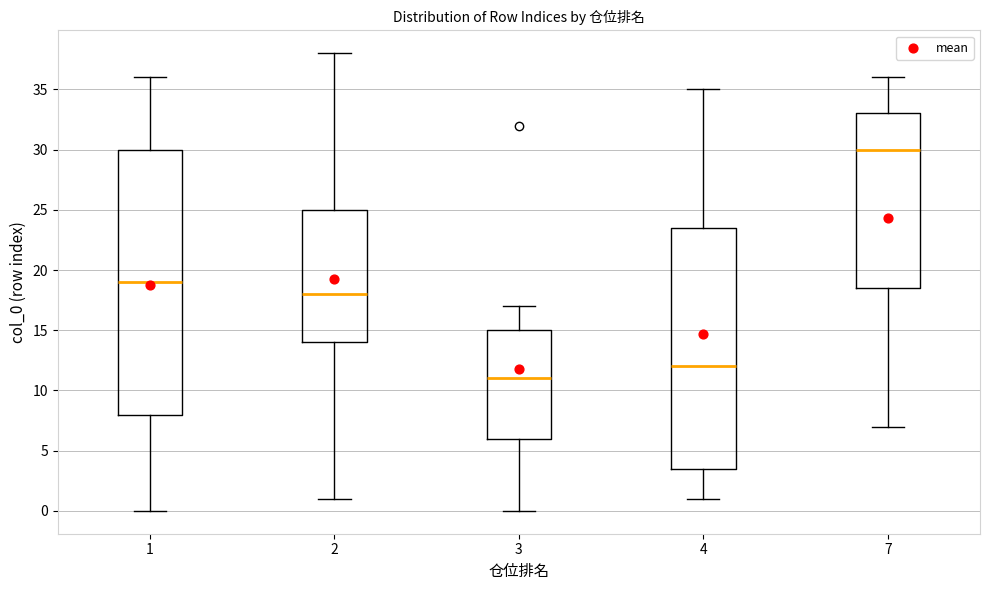

Which box is the tallest, from its lower edge to its upper edge?

1